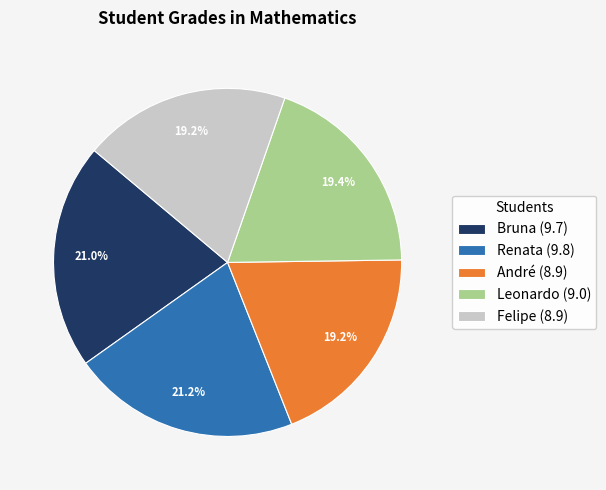

To the nearest percent, what portion does Felipe represent?

19%